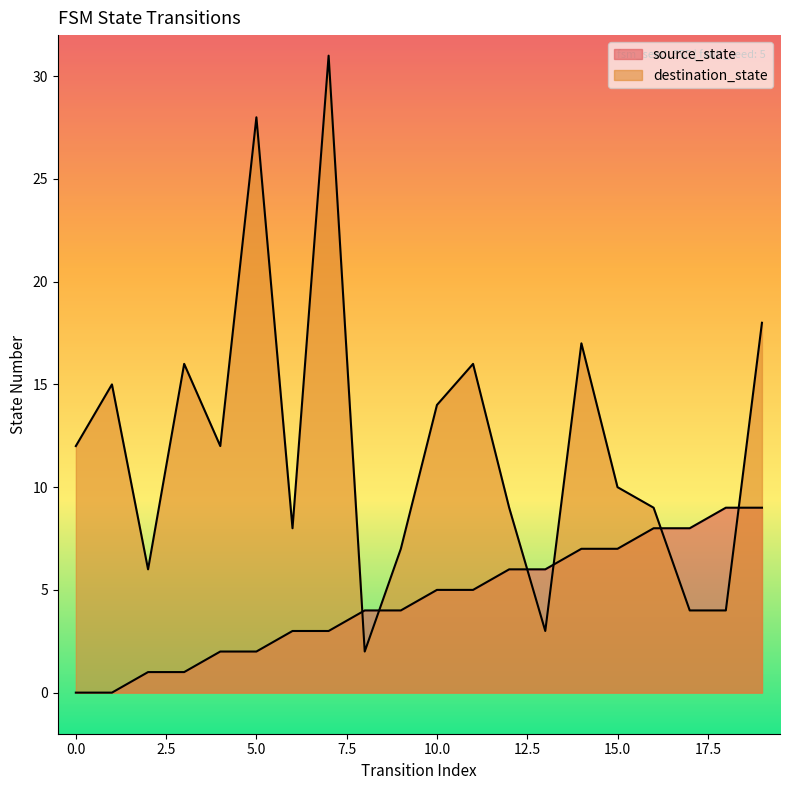

At which category does the chart reach its peak across all series?

7